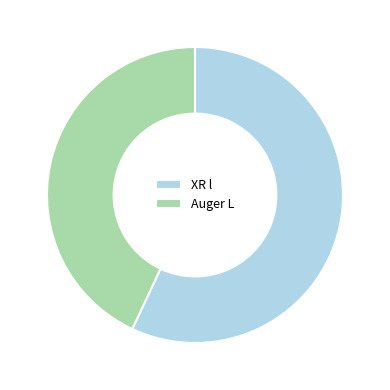

Rank the categories by value from lowest to highest.

Auger L, XR l